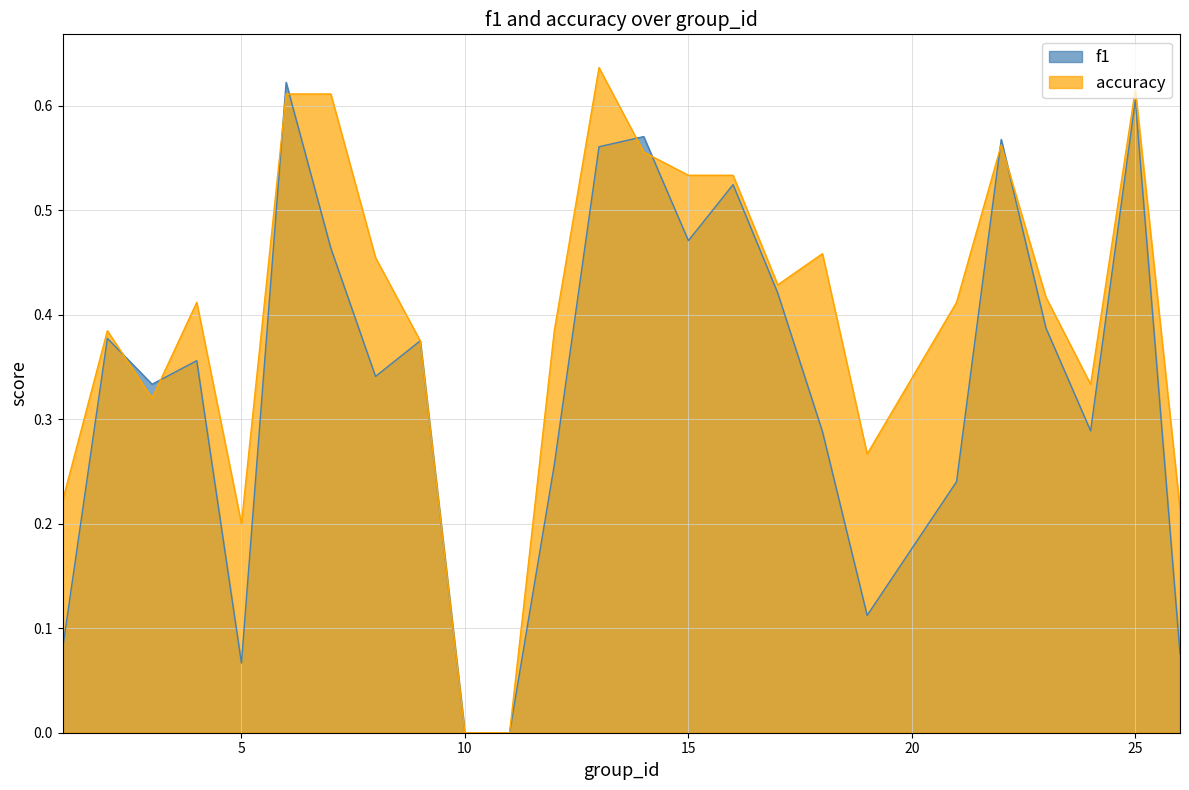

Which series has the widest spread of values?

accuracy